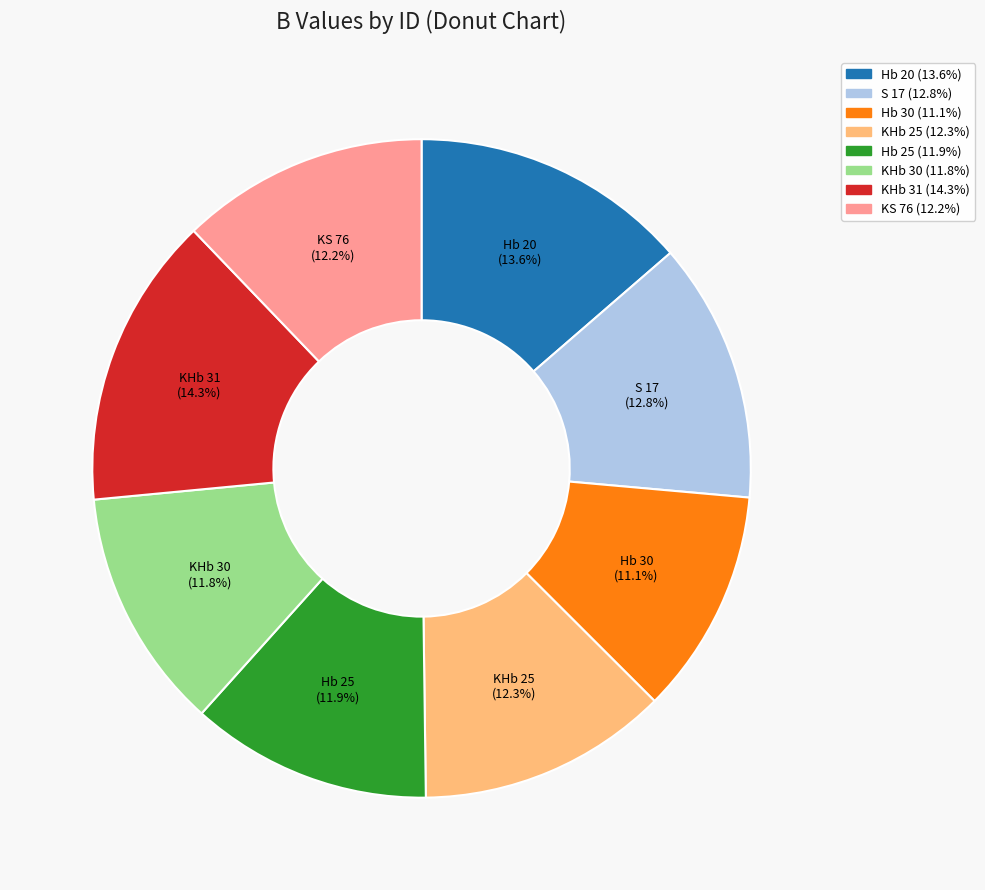

To the nearest percent, what is the combined percentage of Hb 25 and KHb 30?

24%